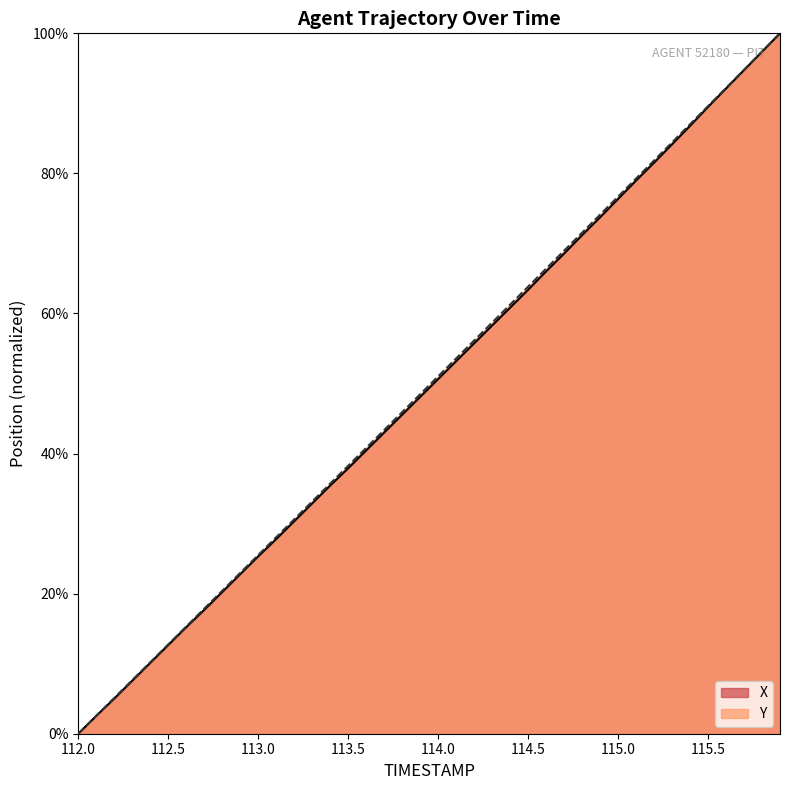

Which series has the largest range (max minus min)?

X